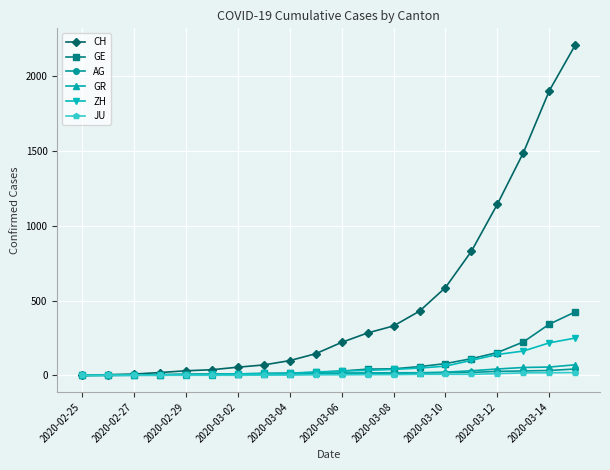

What is the maximum value for CH?

2211